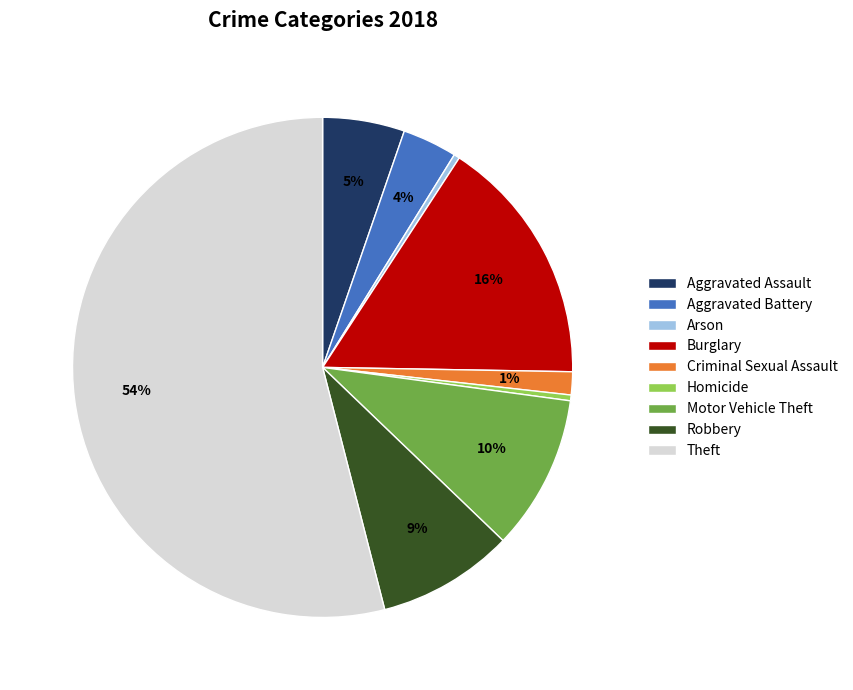

Does Theft represent more than half of the total?

Yes